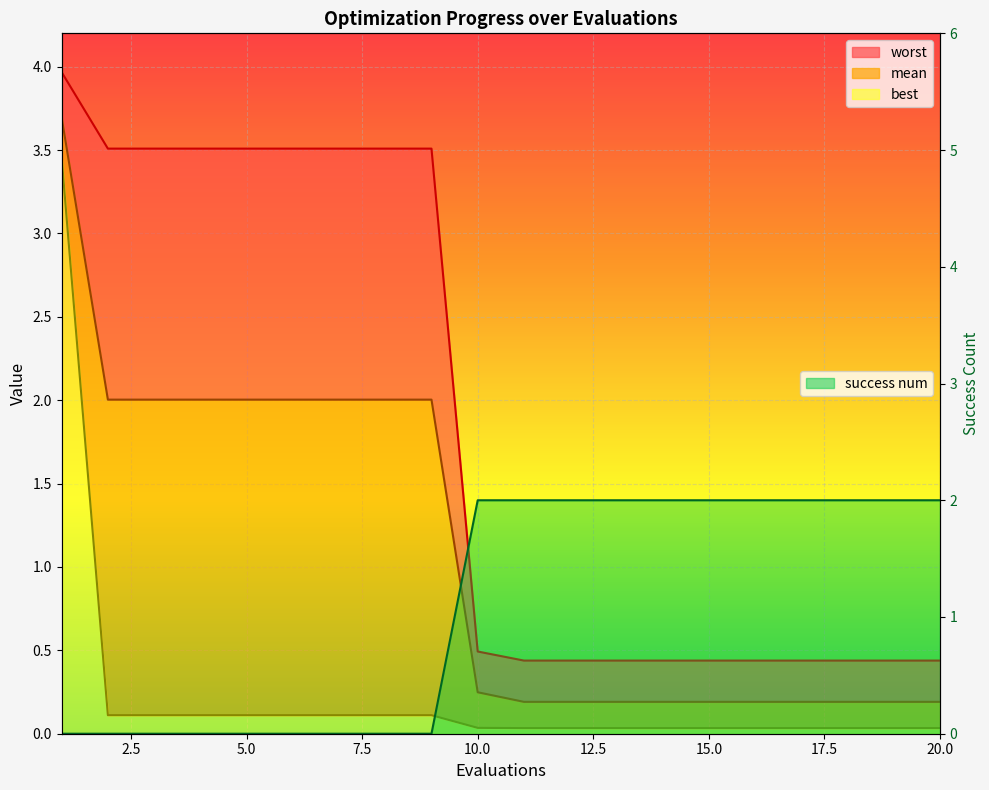

What is the sum of the best values at 18 and 19?

0.1